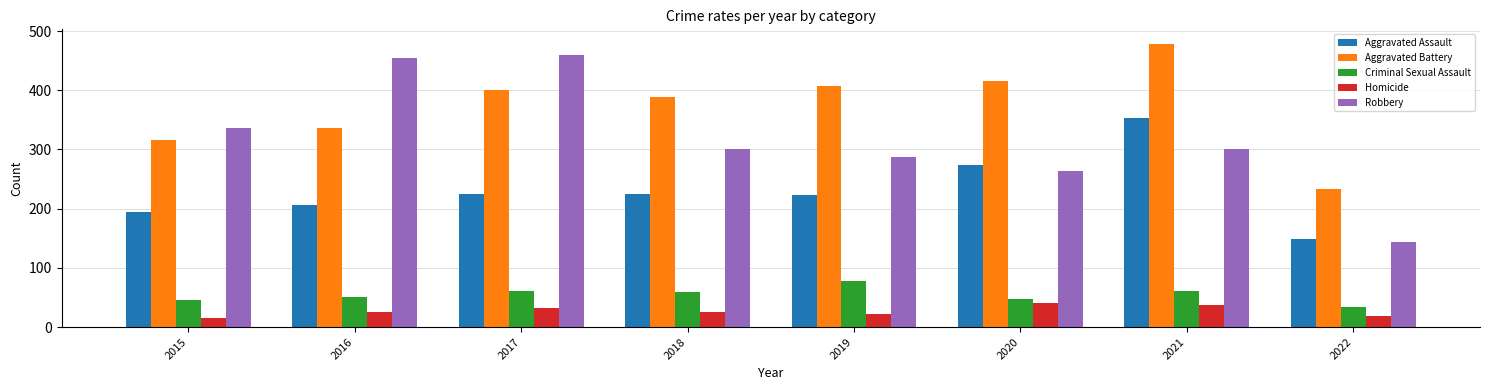

What is the difference between the maximum and minimum values in the Homicide series?

26